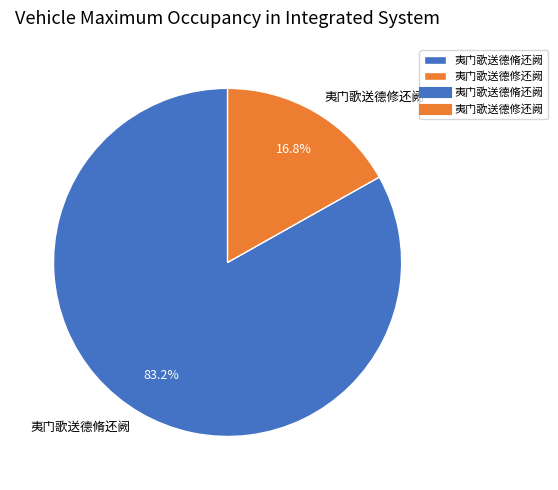

What is the majority slice?

夷门歌送德脩还阙